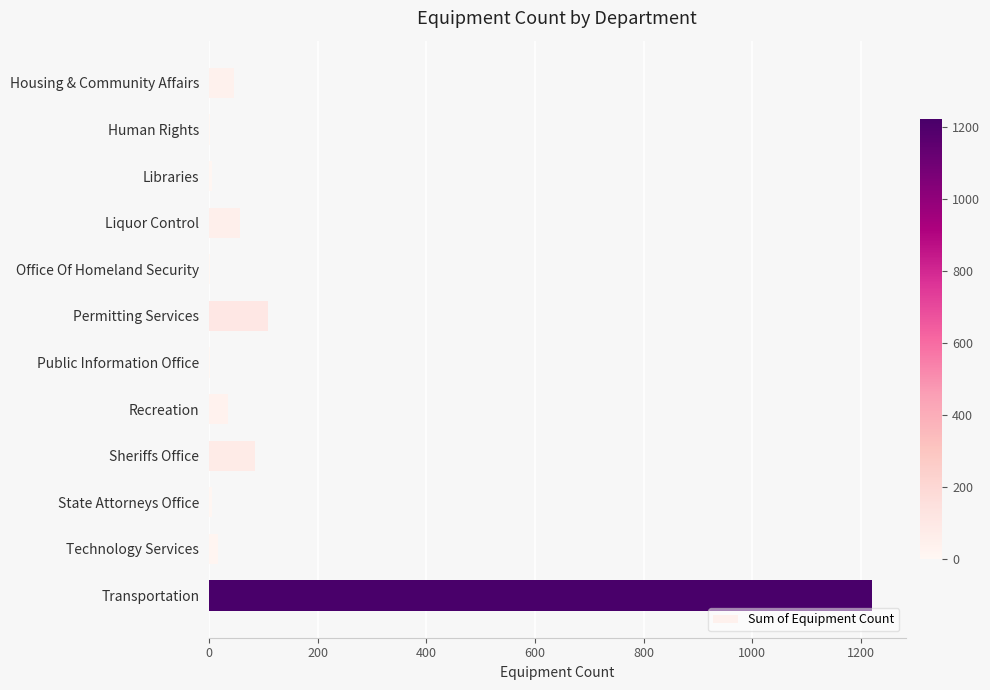

What is the sum of all values?

1582